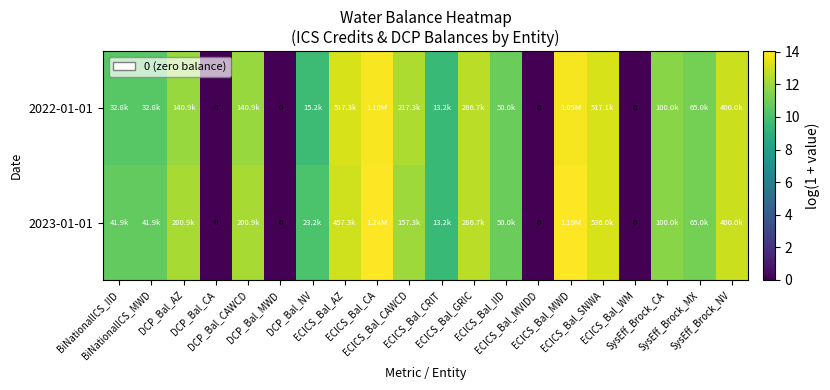

Which category has the highest value in the 2023-01-01 series?

ECICS_Bal_CA